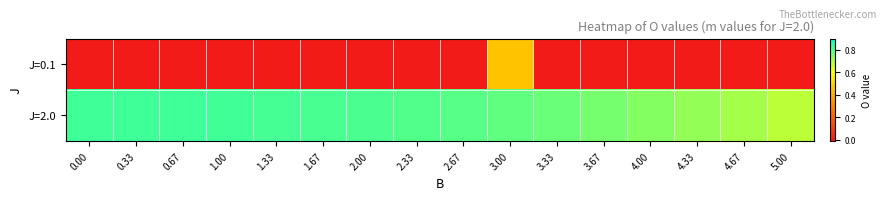

At how many categories does at least one series exceed 0?

16